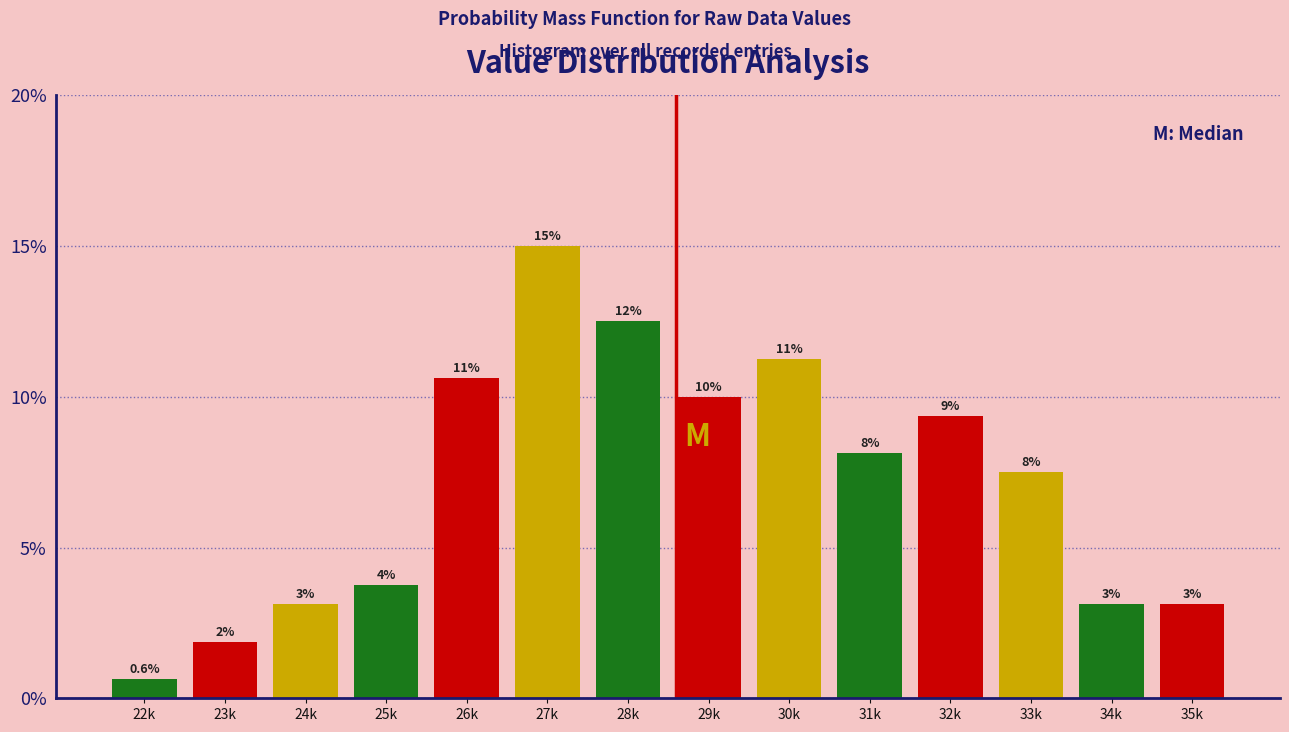

Does the chart contain any negative values?

No